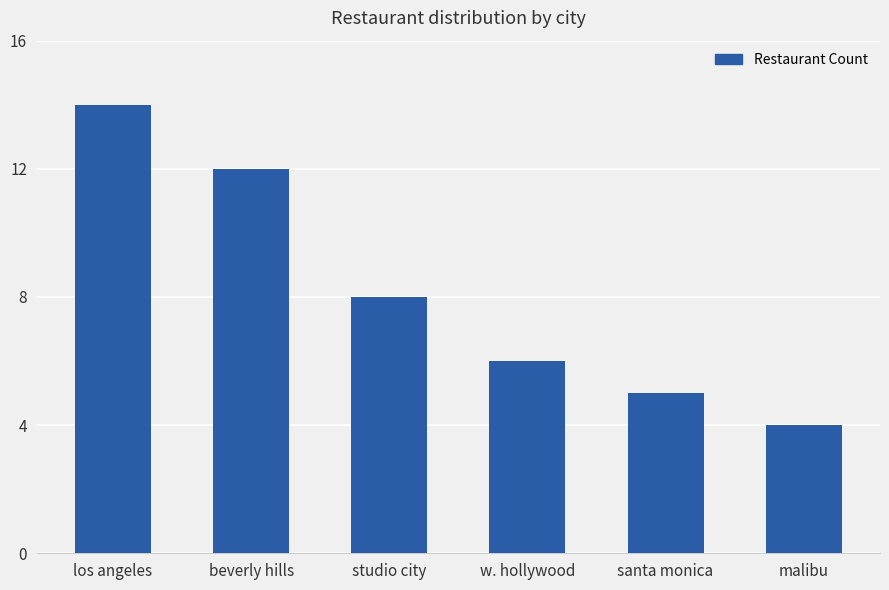

What is the sum of the values at beverly hills and malibu?

16